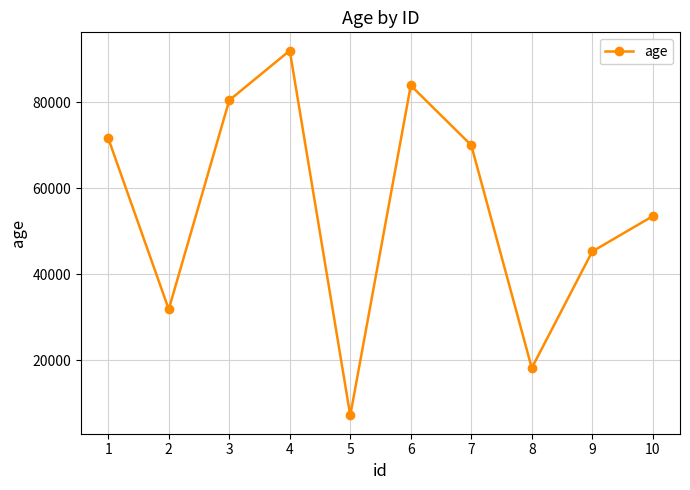

The value at 7 is 70057. True or false?

True